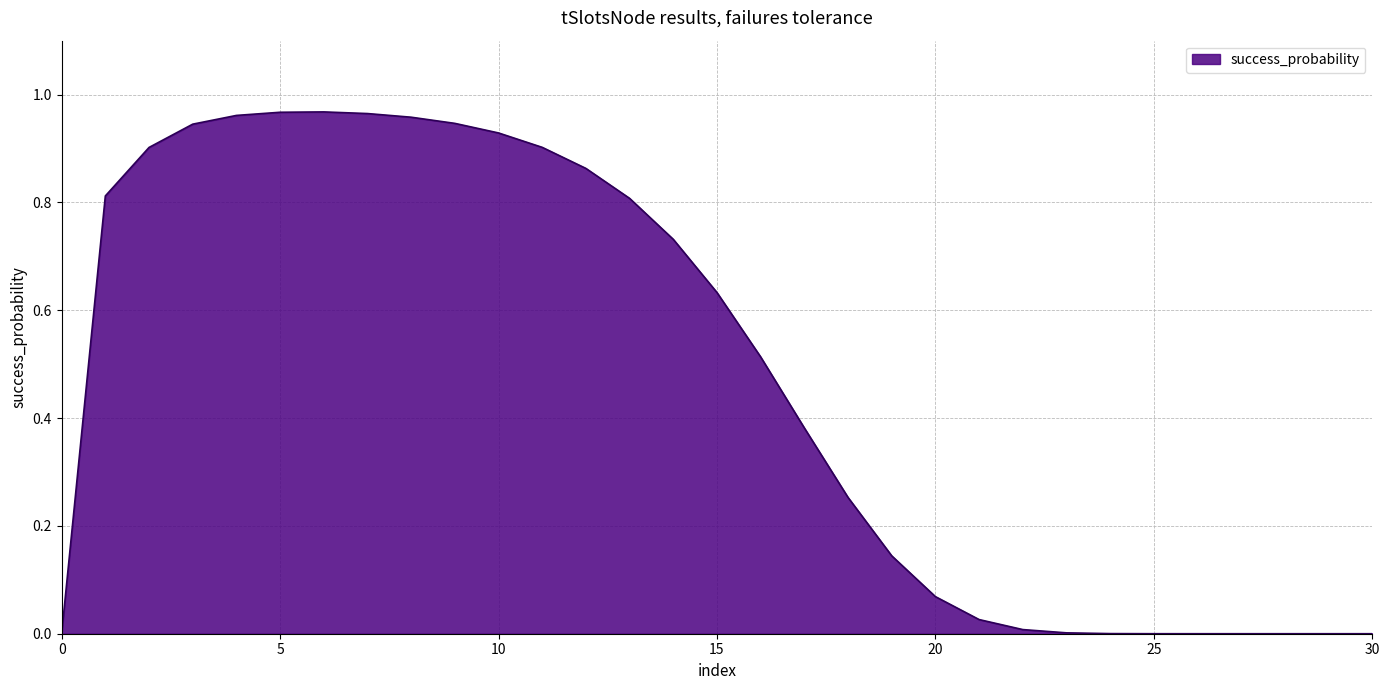

Reading left to right, extract all data points from this chart.

0.0	0.8	0.9	0.9	1.0	1.0	1.0	1.0	1.0	0.9	0.9	0.9	0.9	0.8	0.7	0.6	0.5	0.4	0.3	0.1	0.1	0.0	0.0	0.0	0.0	0.0	0.0	0.0	0.0	0.0	0.0